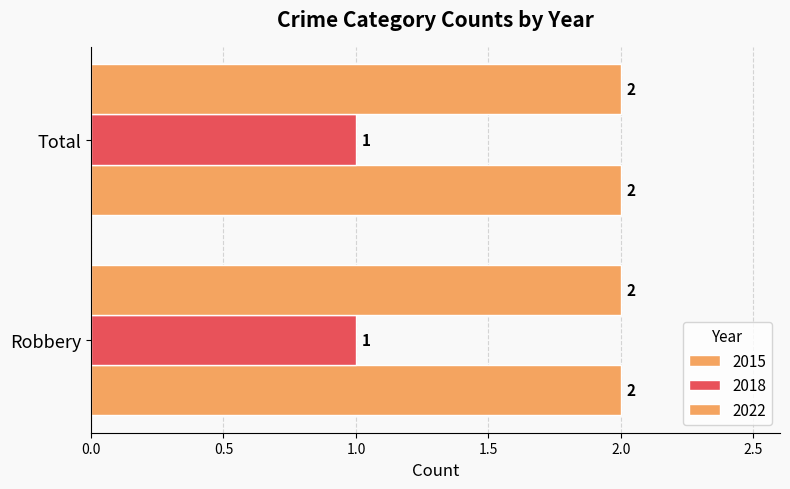

Which series has the widest spread of values?

2015